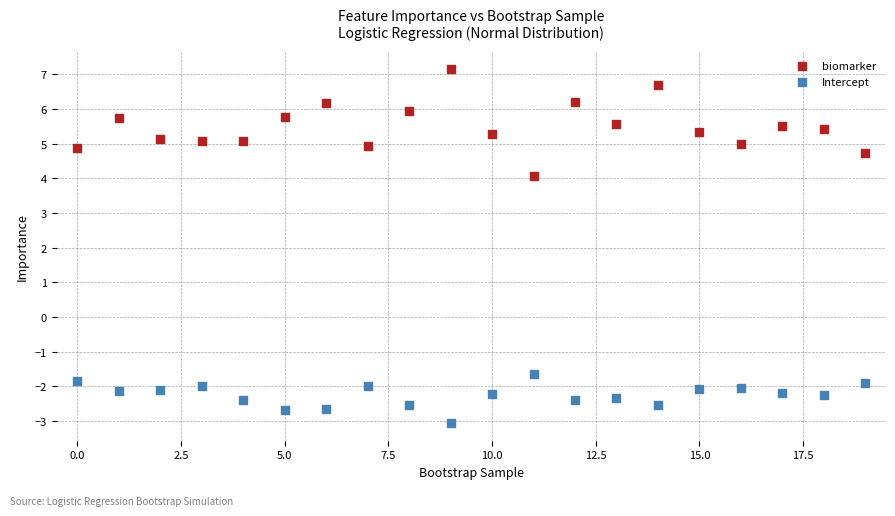

Which series reaches the minimum Y coordinate?

Intercept